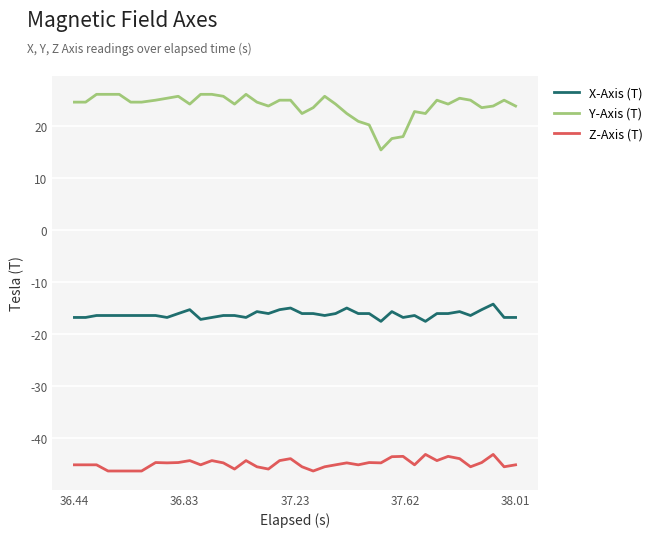

What is the difference between the maximum and minimum values in the X-Axis (T) series?

3.3